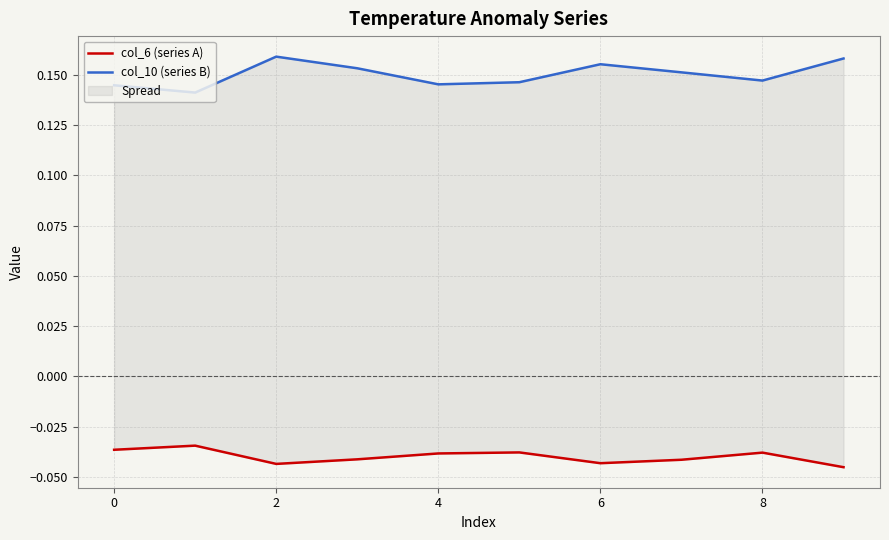

How many col_10 (series B) values are between 0 and 1?

10